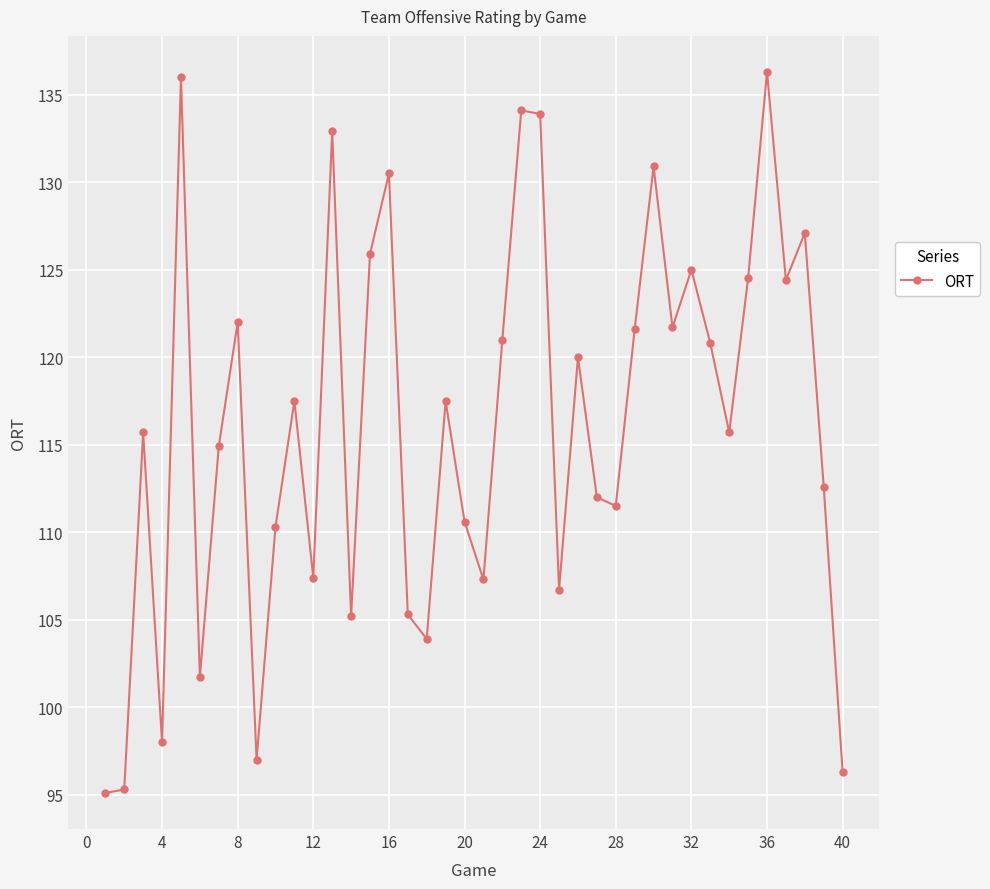

How many interior local peaks (higher than both neighbors) does the data have?

13